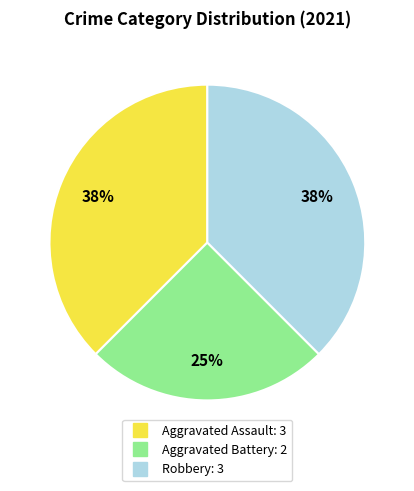

To the nearest percent, what is the average slice percentage?

33%